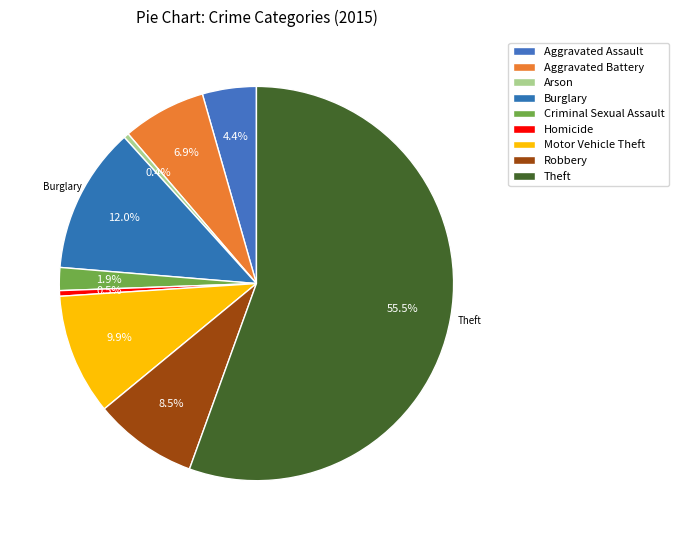

What is the smallest slice in the pie chart?

Arson